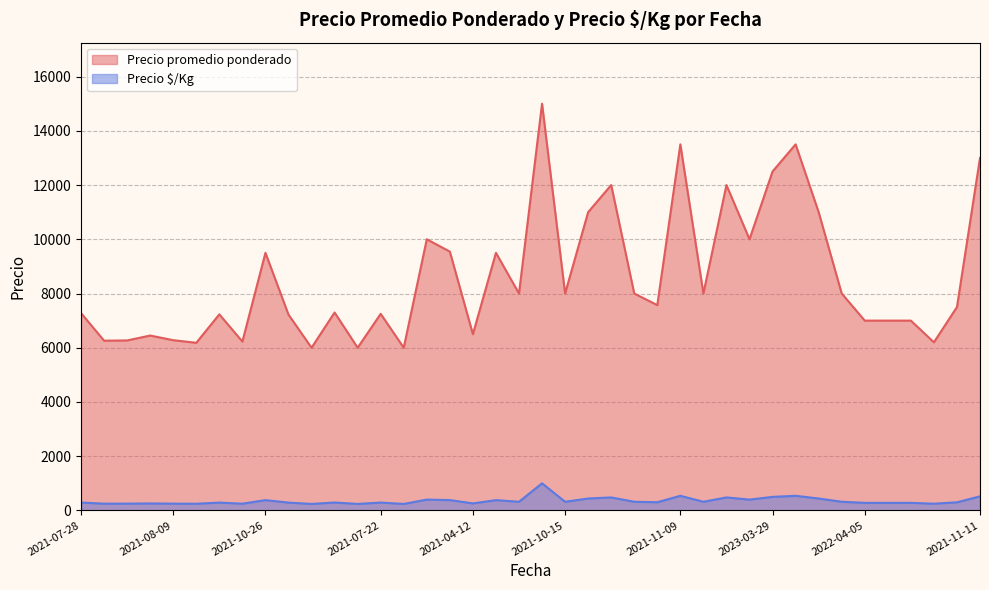

What is the smallest value displayed?

240